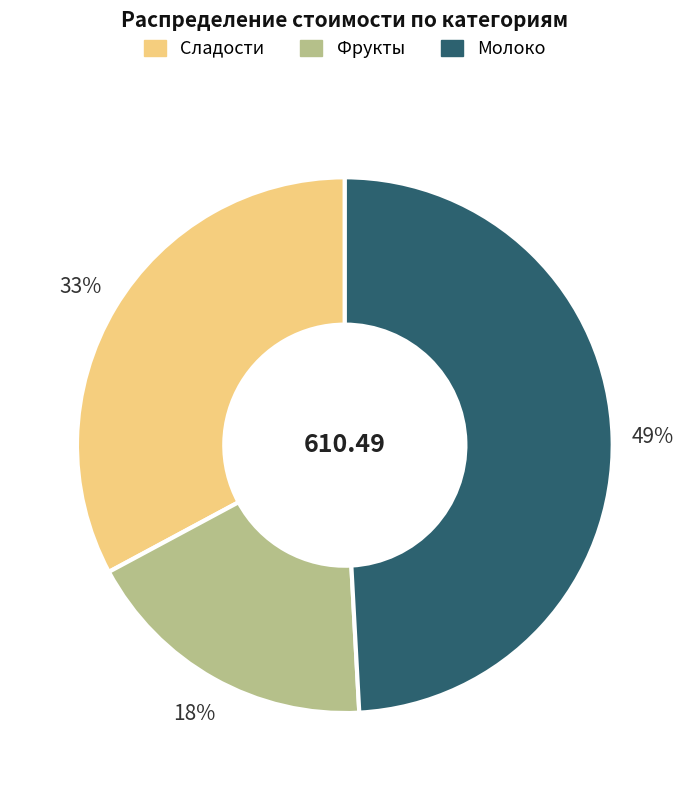

True or false: Сладости accounts for 33% of the total.

True